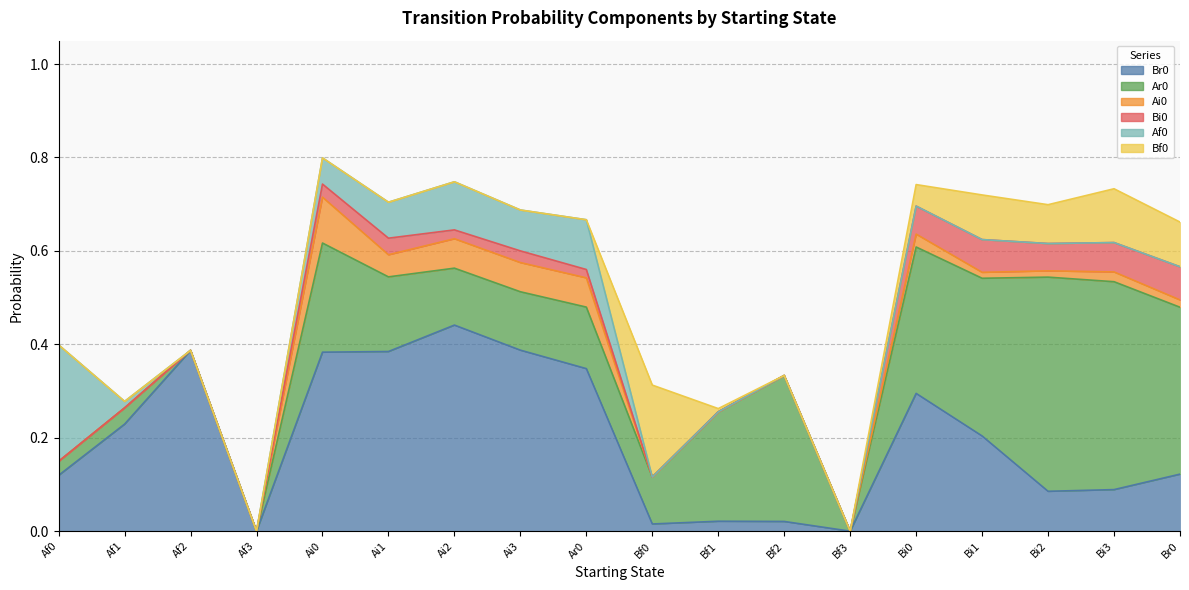

Reading right to left, list all the values displayed in this chart.

Br0: Br0=0.1	Bi3=0.1	Bi2=0.1	Bi1=0.2	Bi0=0.3	Bf3=0.0	Bf2=0.0	Bf1=0.0	Bf0=0.0	Ar0=0.3	Ai3=0.4	Ai2=0.4	Ai1=0.4	Ai0=0.4	Af3=0.0	Af2=0.4	Af1=0.2	Af0=0.1
Ar0: Br0=0.4	Bi3=0.4	Bi2=0.5	Bi1=0.3	Bi0=0.3	Bf3=0.0	Bf2=0.3	Bf1=0.2	Bf0=0.1	Ar0=0.1	Ai3=0.1	Ai2=0.1	Ai1=0.2	Ai0=0.2	Af3=0.0	Af2=0.0	Af1=0.0	Af0=0.0
Ai0: Br0=0.0	Bi3=0.0	Bi2=0.0	Bi1=0.0	Bi0=0.0	Bf3=0.0	Bf2=0.0	Bf1=0.0	Bf0=0.0	Ar0=0.1	Ai3=0.1	Ai2=0.1	Ai1=0.0	Ai0=0.1	Af3=0.0	Af2=0.0	Af1=0.0	Af0=0.0
Bi0: Br0=0.1	Bi3=0.1	Bi2=0.1	Bi1=0.1	Bi0=0.1	Bf3=0.0	Bf2=0.0	Bf1=0.0	Bf0=0.0	Ar0=0.0	Ai3=0.0	Ai2=0.0	Ai1=0.0	Ai0=0.0	Af3=0.0	Af2=0.0	Af1=0.0	Af0=0.0
Af0: Br0=0.0	Bi3=0.0	Bi2=0.0	Bi1=0.0	Bi0=0.0	Bf3=0.0	Bf2=0.0	Bf1=0.0	Bf0=0.0	Ar0=0.1	Ai3=0.1	Ai2=0.1	Ai1=0.1	Ai0=0.1	Af3=0.0	Af2=0.0	Af1=0.0	Af0=0.2
Bf0: Br0=0.1	Bi3=0.1	Bi2=0.1	Bi1=0.1	Bi0=0.0	Bf3=0.0	Bf2=0.0	Bf1=0.0	Bf0=0.2	Ar0=0.0	Ai3=0.0	Ai2=0.0	Ai1=0.0	Ai0=0.0	Af3=0.0	Af2=0.0	Af1=0.0	Af0=0.0